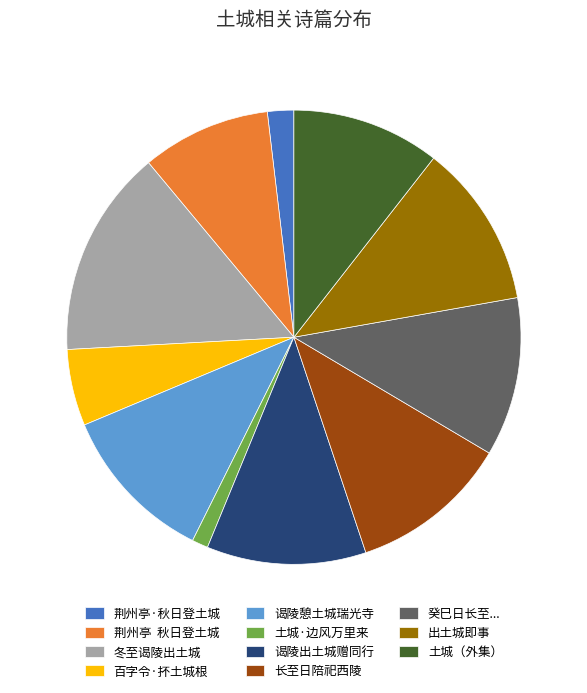

What is the smallest slice in the pie chart?

土城·边风万里来